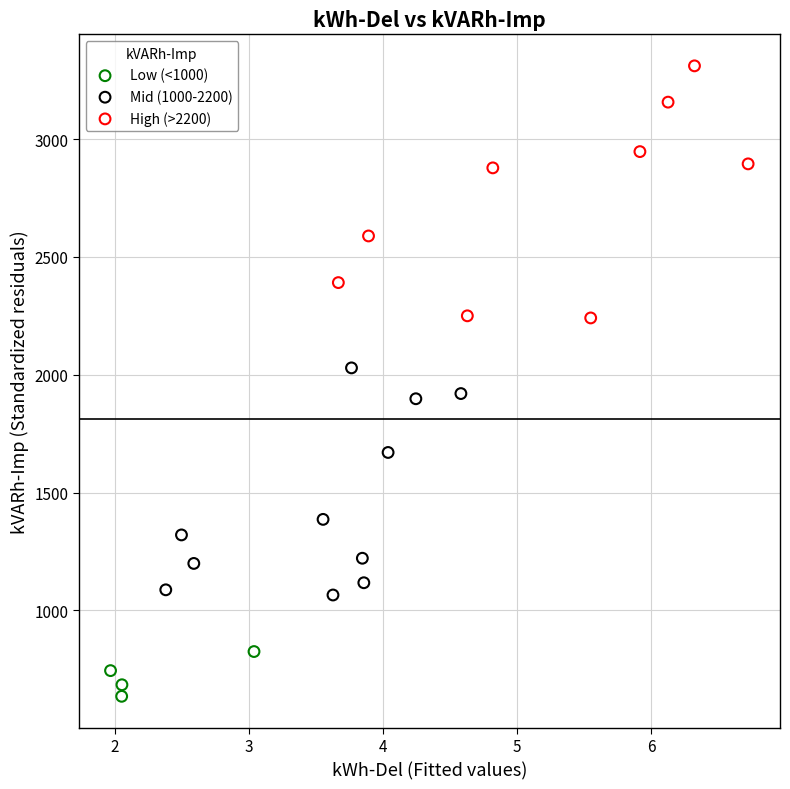

Which series reaches the maximum Y coordinate?

High (>2200)